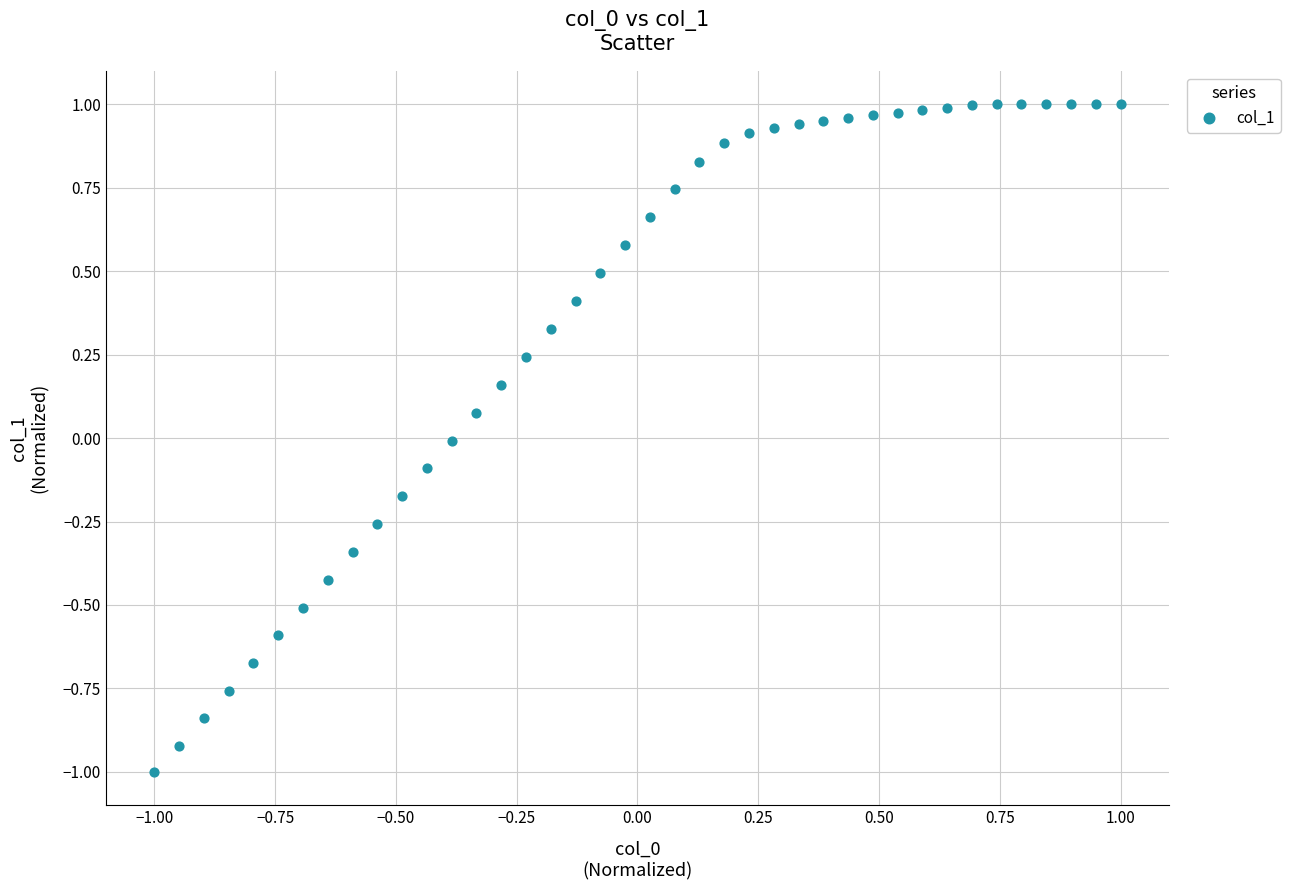

What is the range of X values (max minus min)?

2.0